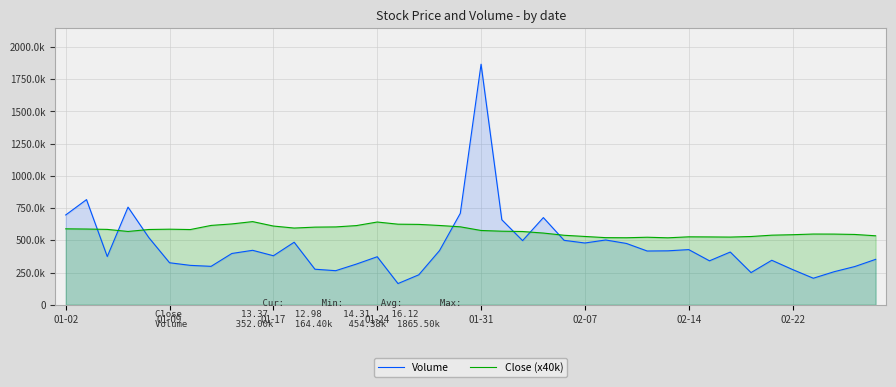

What are all the series names shown in the legend?

Volume, Close (x40k)